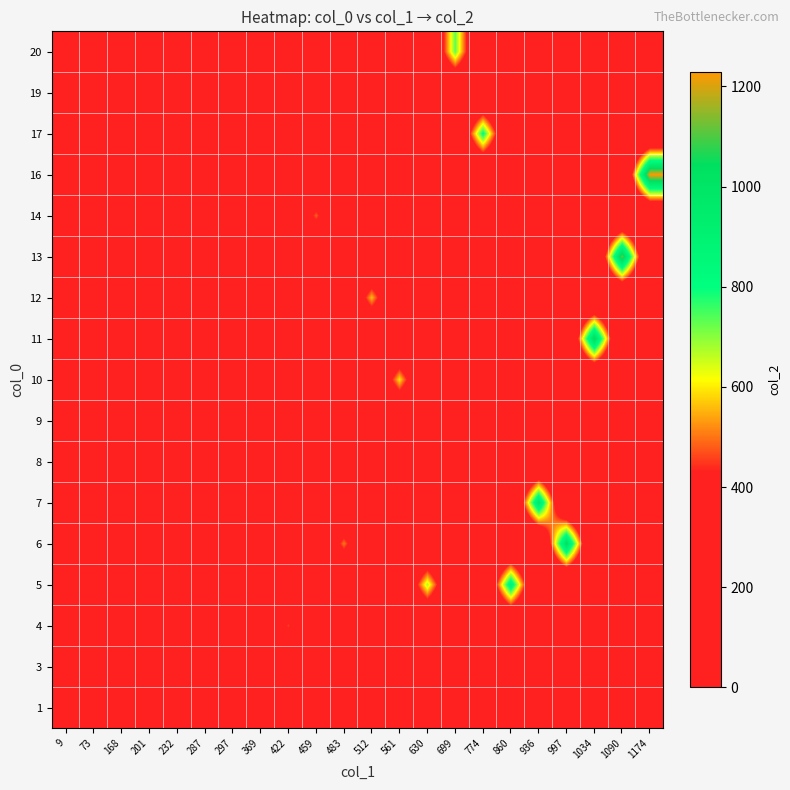

Reading left to right, transcribe all the data shown in this chart.

1: 9=0	73=0	168=0	201=0	232=0	287=0	297=327	369=0	422=0	459=0	483=0	512=0	561=0	630=0	699=0	774=0	860=0	936=0	997=0	1034=0	1090=0	1174=0
3: 9=58	73=0	168=0	201=0	232=0	287=301	297=0	369=0	422=0	459=0	483=0	512=0	561=0	630=0	699=0	774=0	860=0	936=0	997=0	1034=0	1090=0	1174=0
4: 9=0	73=0	168=199	201=0	232=0	287=0	297=0	369=0	422=460	459=0	483=0	512=0	561=0	630=0	699=0	774=0	860=0	936=0	997=0	1034=0	1090=0	1174=0
5: 9=0	73=0	168=0	201=0	232=0	287=0	297=0	369=0	422=0	459=0	483=0	512=0	561=0	630=672	699=0	774=0	860=901	936=0	997=0	1034=0	1090=0	1174=0
6: 9=0	73=0	168=0	201=233	232=0	287=0	297=0	369=0	422=0	459=0	483=506	512=0	561=0	630=0	699=0	774=0	860=0	936=0	997=1036	1034=0	1090=0	1174=0
7: 9=0	73=0	168=0	201=0	232=0	287=0	297=0	369=0	422=0	459=0	483=0	512=0	561=0	630=0	699=0	774=0	860=0	936=979	997=0	1034=0	1090=0	1174=0
8: 9=0	73=128	168=0	201=0	232=0	287=0	297=0	369=0	422=0	459=0	483=0	512=0	561=0	630=0	699=0	774=0	860=0	936=0	997=0	1034=0	1090=0	1174=0
9: 9=0	73=0	168=0	201=0	232=0	287=0	297=0	369=424	422=0	459=0	483=0	512=0	561=0	630=0	699=0	774=0	860=0	936=0	997=0	1034=0	1090=0	1174=0
10: 9=0	73=0	168=0	201=0	232=0	287=0	297=0	369=0	422=0	459=0	483=0	512=0	561=591	630=0	699=0	774=0	860=0	936=0	997=0	1034=0	1090=0	1174=0
11: 9=0	73=0	168=0	201=0	232=0	287=0	297=0	369=0	422=0	459=0	483=0	512=0	561=0	630=0	699=0	774=0	860=0	936=0	997=0	1034=1063	1090=0	1174=0
12: 9=0	73=0	168=0	201=0	232=0	287=0	297=0	369=0	422=0	459=0	483=0	512=561	561=0	630=0	699=0	774=0	860=0	936=0	997=0	1034=0	1090=0	1174=0
13: 9=0	73=0	168=0	201=0	232=0	287=0	297=0	369=0	422=0	459=0	483=0	512=0	561=0	630=0	699=0	774=0	860=0	936=0	997=0	1034=0	1090=1129	1174=0
14: 9=0	73=0	168=0	201=0	232=0	287=0	297=0	369=0	422=0	459=485	483=0	512=0	561=0	630=0	699=0	774=0	860=0	936=0	997=0	1034=0	1090=0	1174=0
16: 9=0	73=0	168=0	201=0	232=0	287=0	297=0	369=0	422=0	459=0	483=0	512=0	561=0	630=0	699=0	774=0	860=0	936=0	997=0	1034=0	1090=0	1174=1229
17: 9=0	73=0	168=0	201=0	232=0	287=0	297=0	369=0	422=0	459=0	483=0	512=0	561=0	630=0	699=0	774=813	860=0	936=0	997=0	1034=0	1090=0	1174=0
19: 9=0	73=0	168=0	201=0	232=291	287=0	297=0	369=0	422=0	459=0	483=0	512=0	561=0	630=0	699=0	774=0	860=0	936=0	997=0	1034=0	1090=0	1174=0
20: 9=0	73=0	168=0	201=0	232=0	287=0	297=0	369=0	422=0	459=0	483=0	512=0	561=0	630=0	699=729	774=0	860=0	936=0	997=0	1034=0	1090=0	1174=0